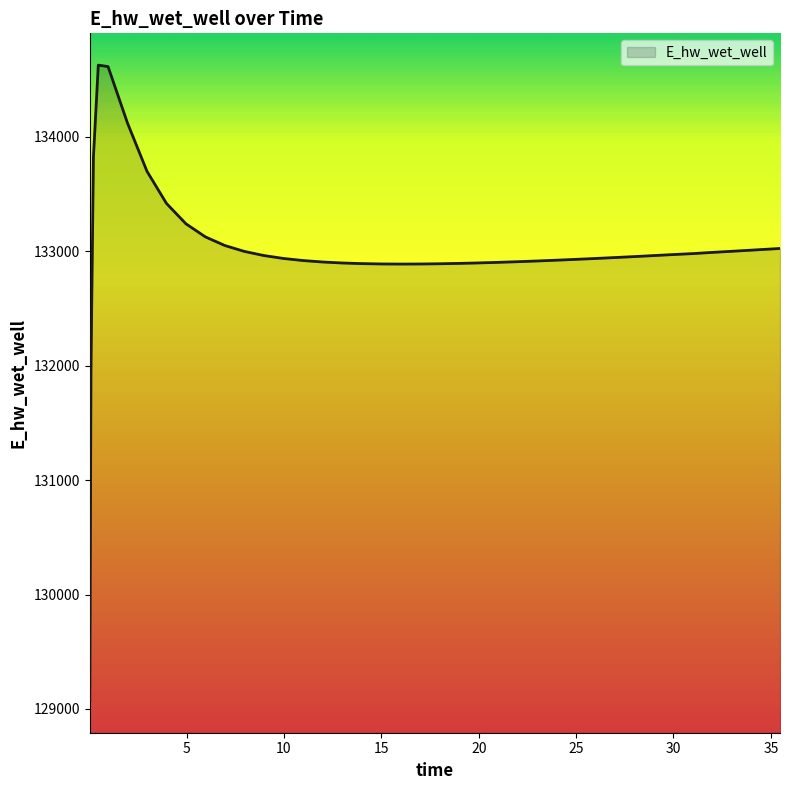

What is the smallest value displayed?

129070.3